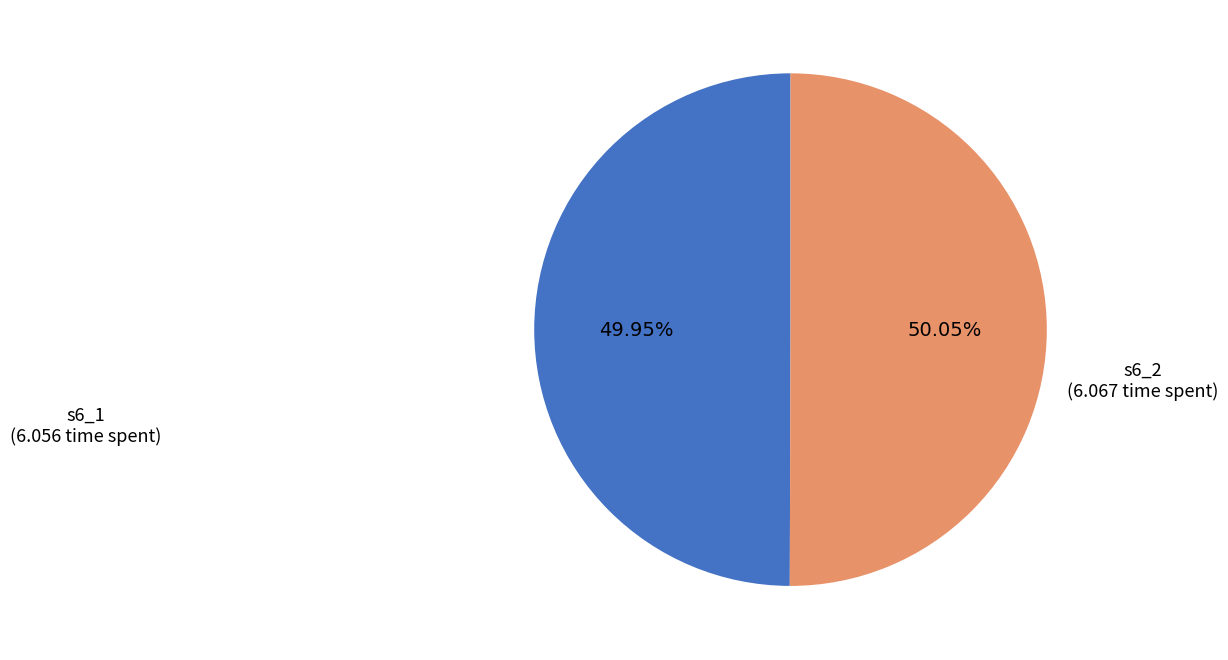

Is the sum of s6_1 and s6_2 greater than half?

Yes